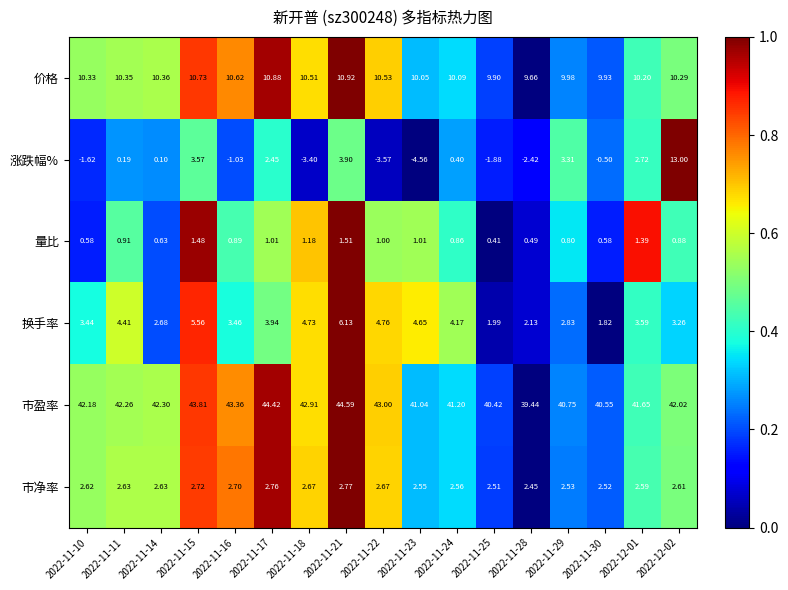

Rank the series by their maximum value, from lowest to highest.

量比, 市净率, 换手率, 价格, 涨跌幅%, 市盈率